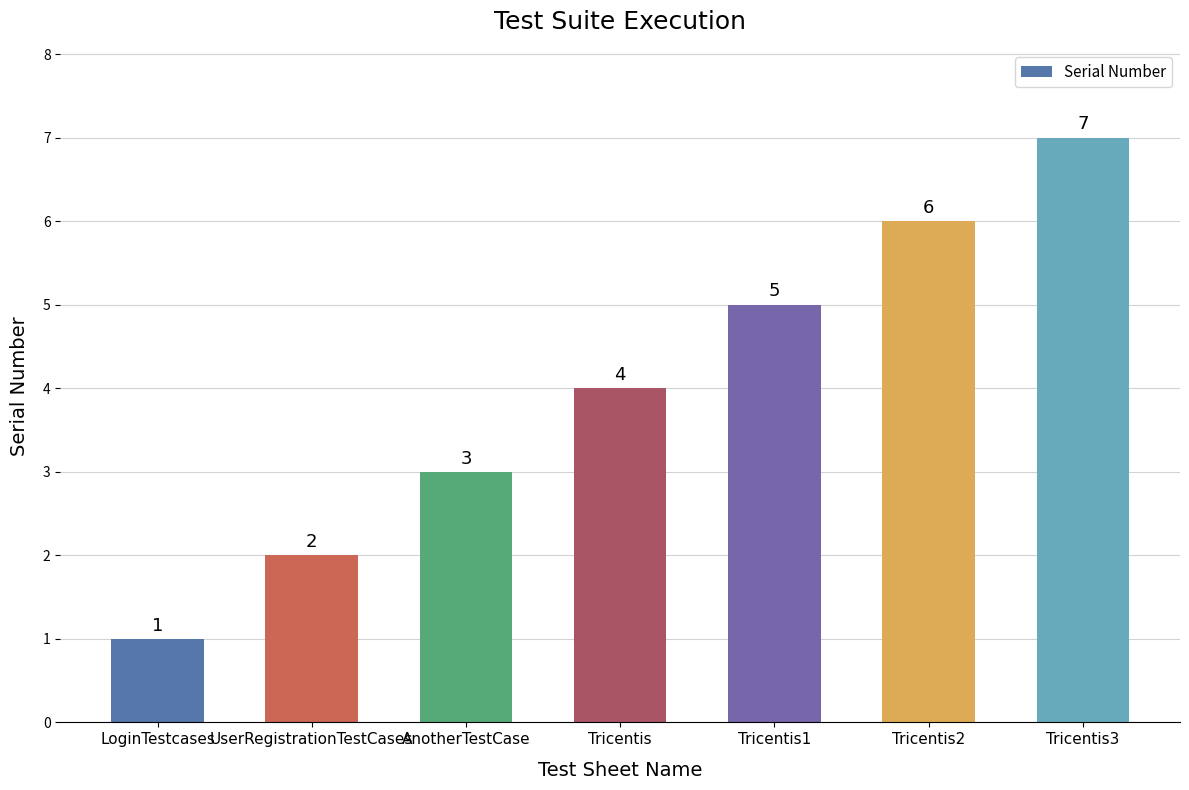

Count the values in the range 2 to 6.

5